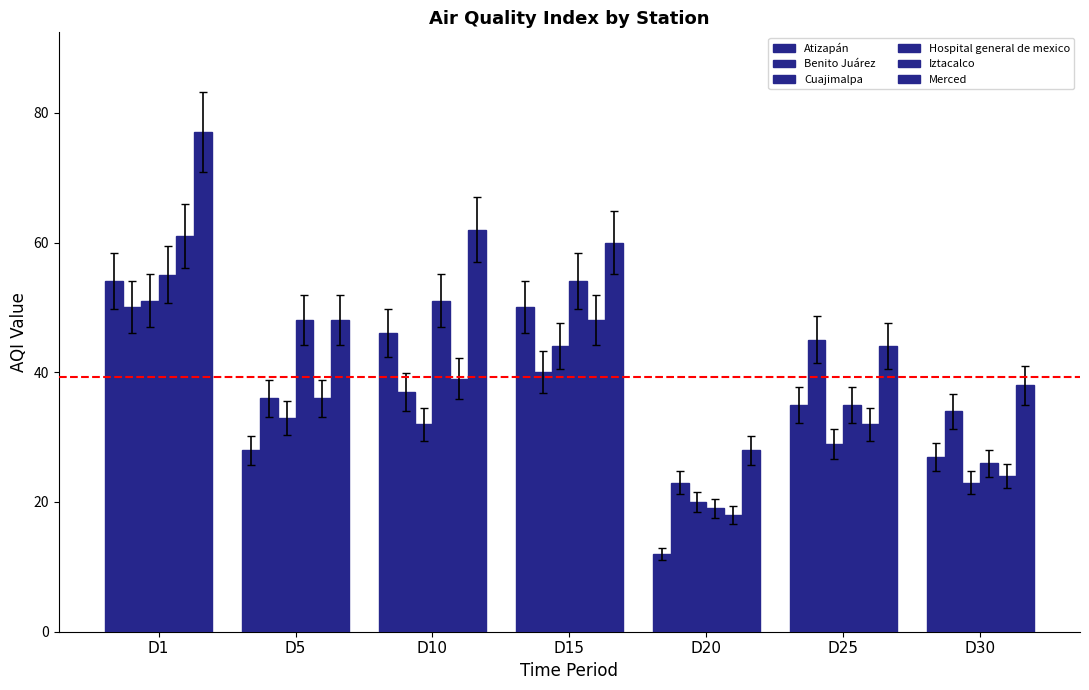

Is it true that Hospital general de mexico equals 26 at D30?

True